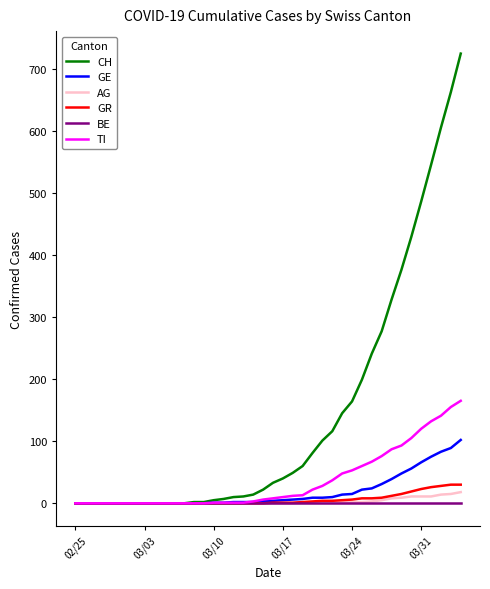

What is the sum of all AG values?

115